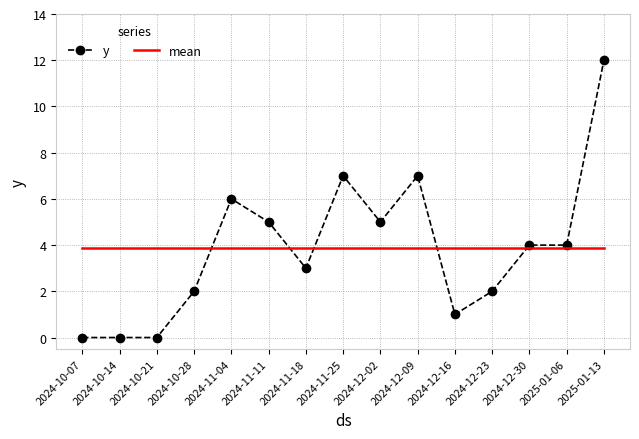

What position from the left is 2024-10-14?

2